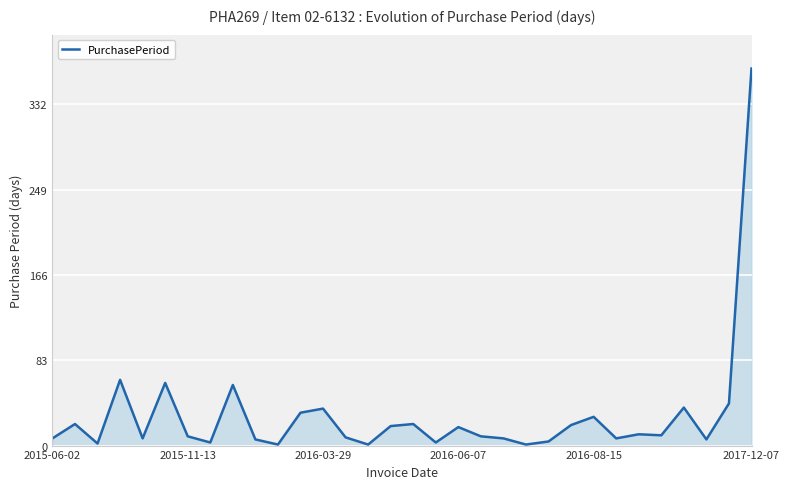

What is the difference between the maximum and minimum values?

366